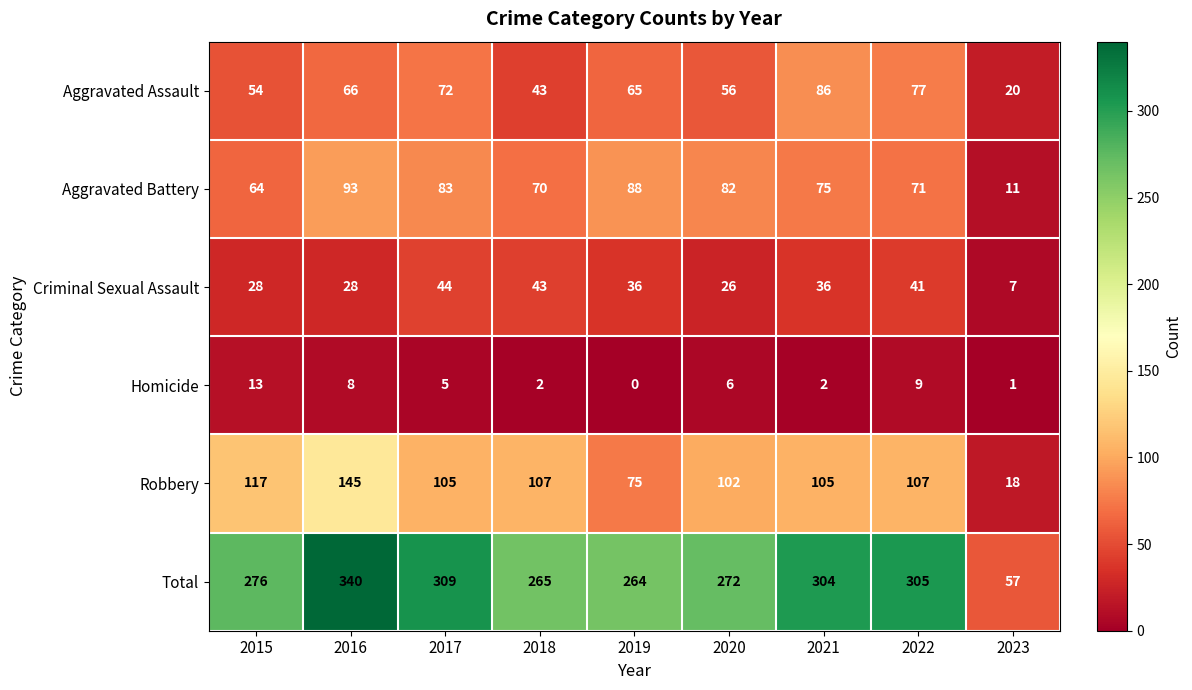

How many categories are shown in the chart?

9